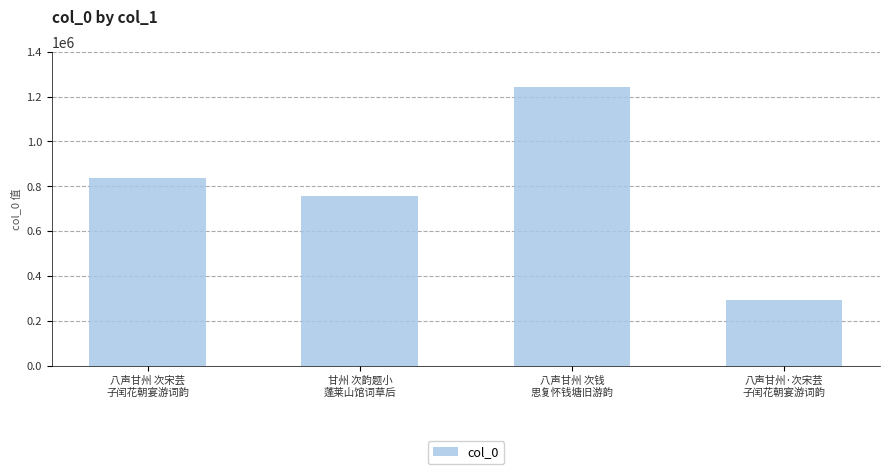

Reading left to right, transcribe all the data shown in this chart.

835446	757659	1242308	292144